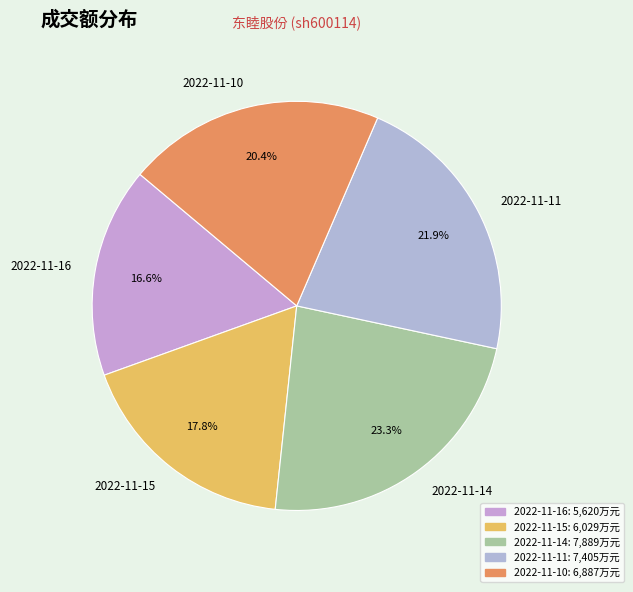

Which category has the smallest portion of the pie?

2022-11-16